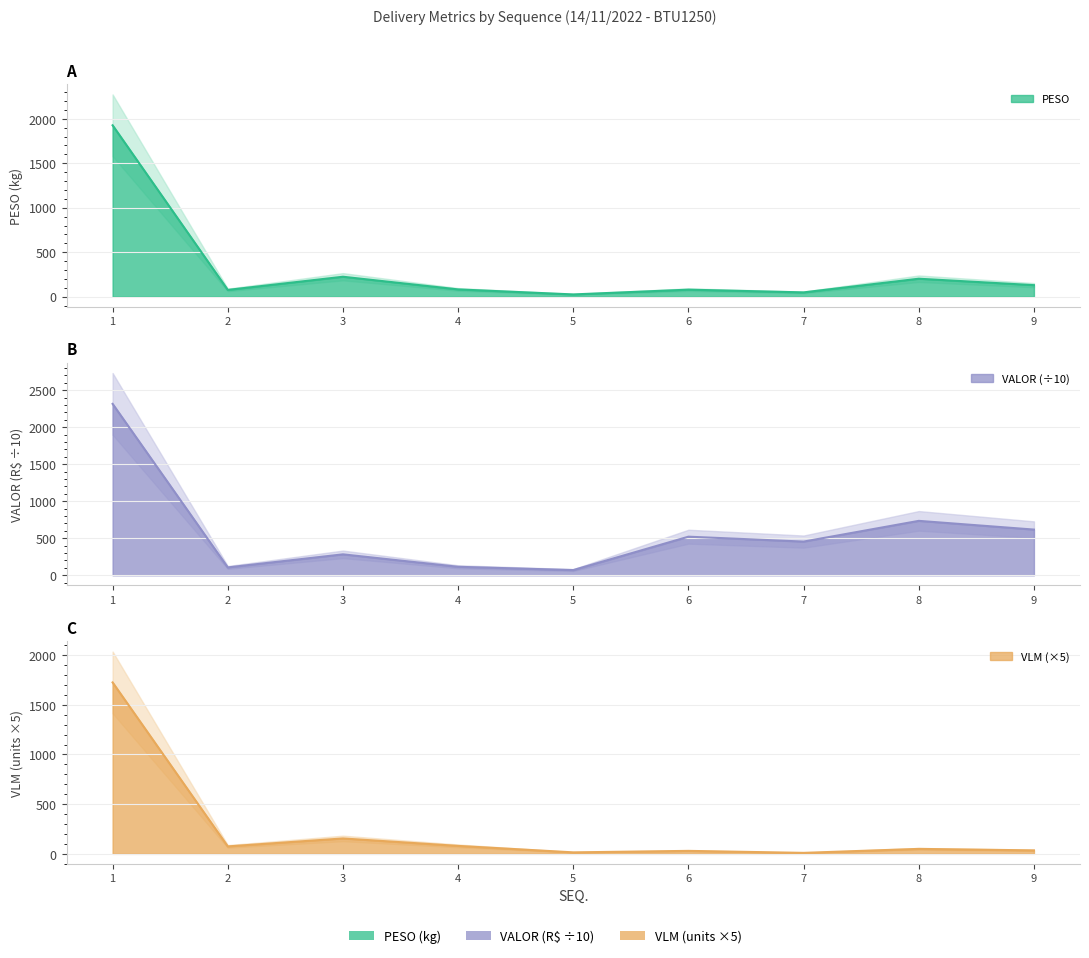

Reading left to right, what are all the values shown in this chart?

PESO: 1=1926.4	2=76.6	3=224.7	4=82.3	5=25.9	6=79.5	7=48.8	8=202.4	9=130.1
VLM: 1=1725.0	2=75.0	3=155.0	4=80.0	5=15.0	6=30.0	7=10.0	8=50.0	9=35.0
VALOR: 1=2314.1	2=106.2	3=282.8	4=114.8	5=70.6	6=521.1	7=455.0	8=734.8	9=617.0